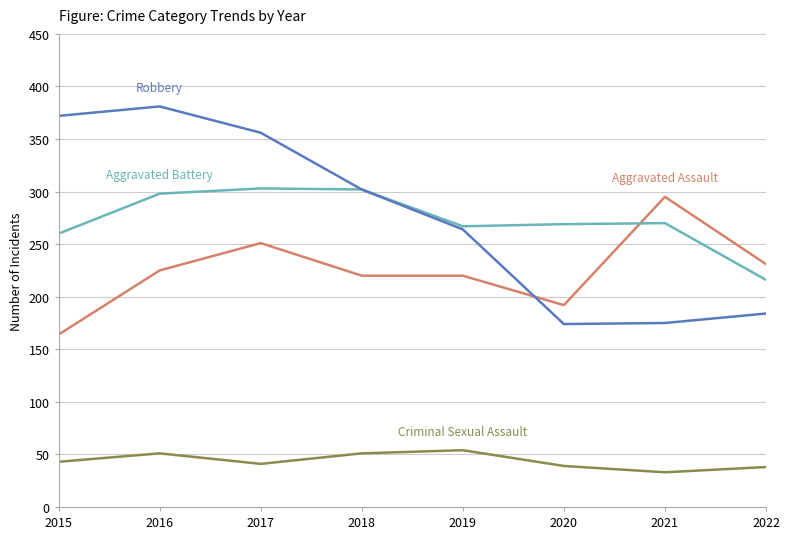

Does the chart have visible grid lines?

Yes